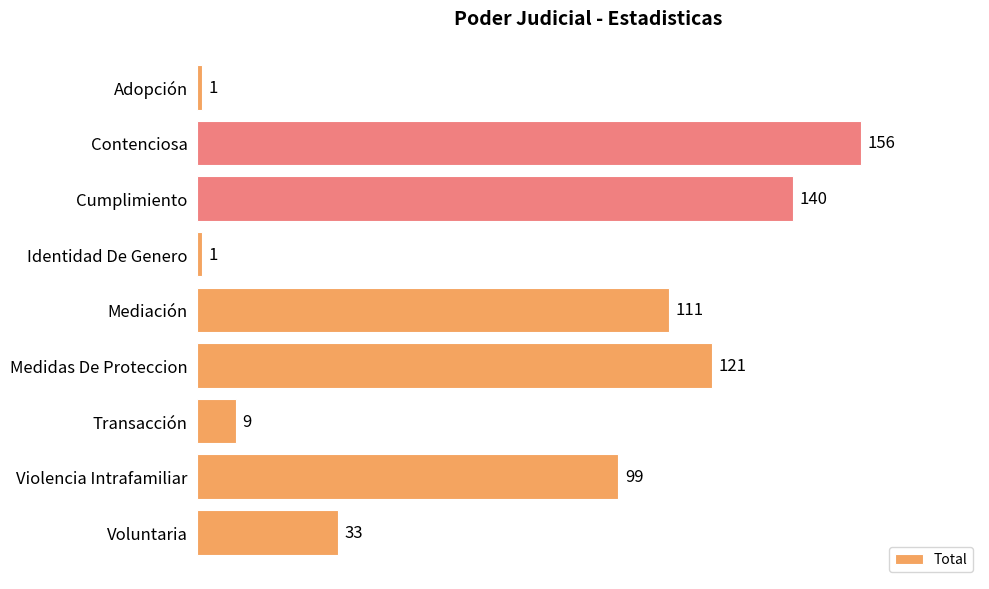

Which category has the highest value across all series?

Contenciosa